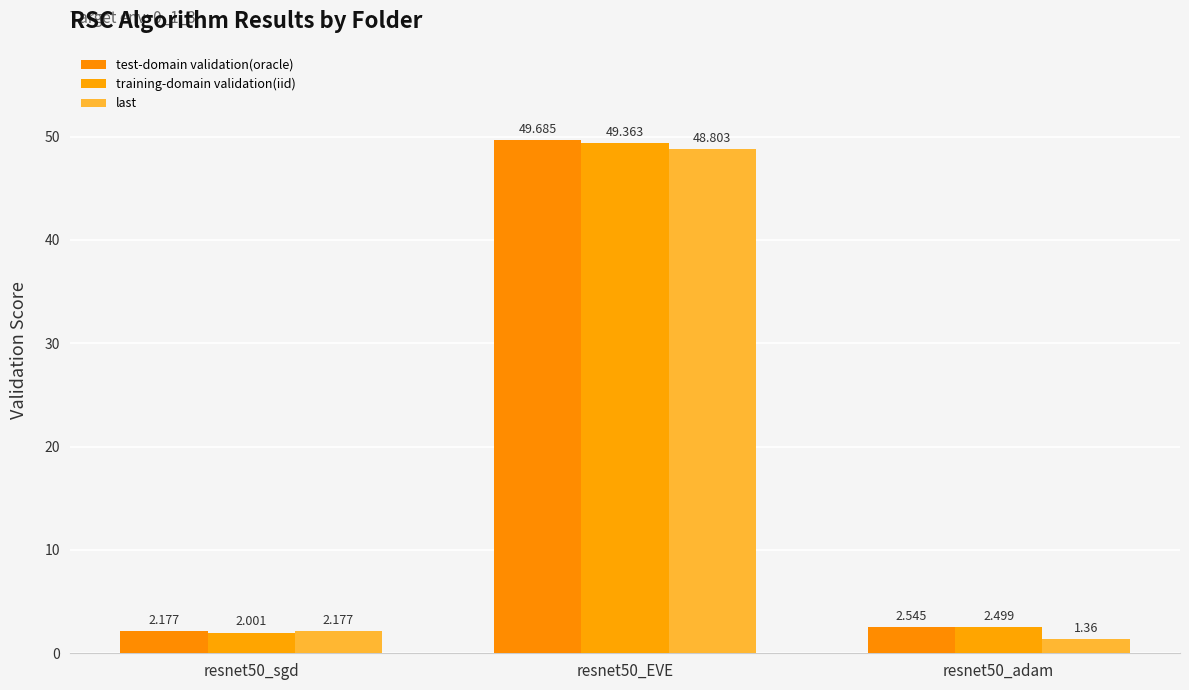

What is the sum of all test-domain validation(oracle) values?

54.4